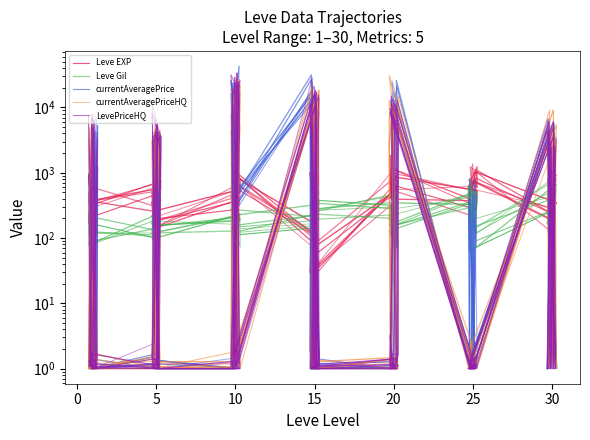

How many lines are shown in the chart?

5